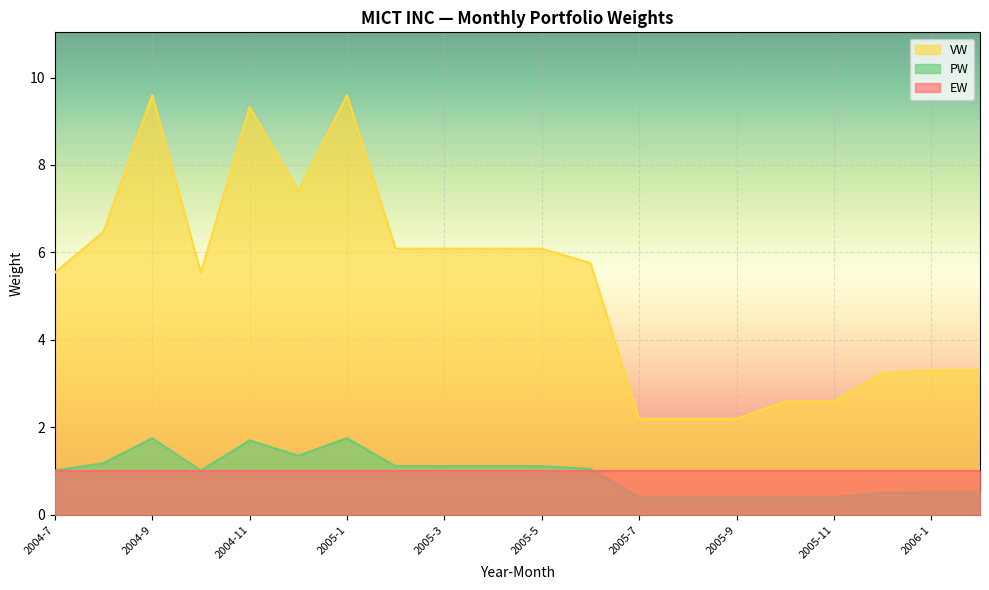

Is it true that VW equals 9.2 at 2005-2?

False